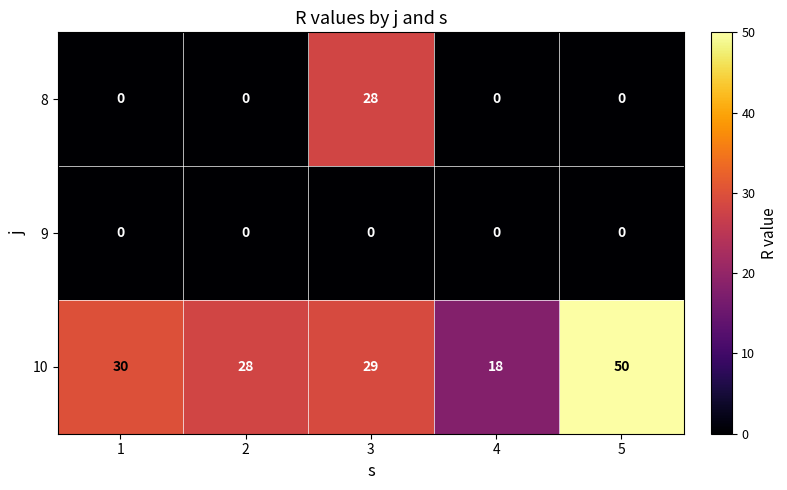

List the series in order of their overall mean, lowest first.

9, 8, 10